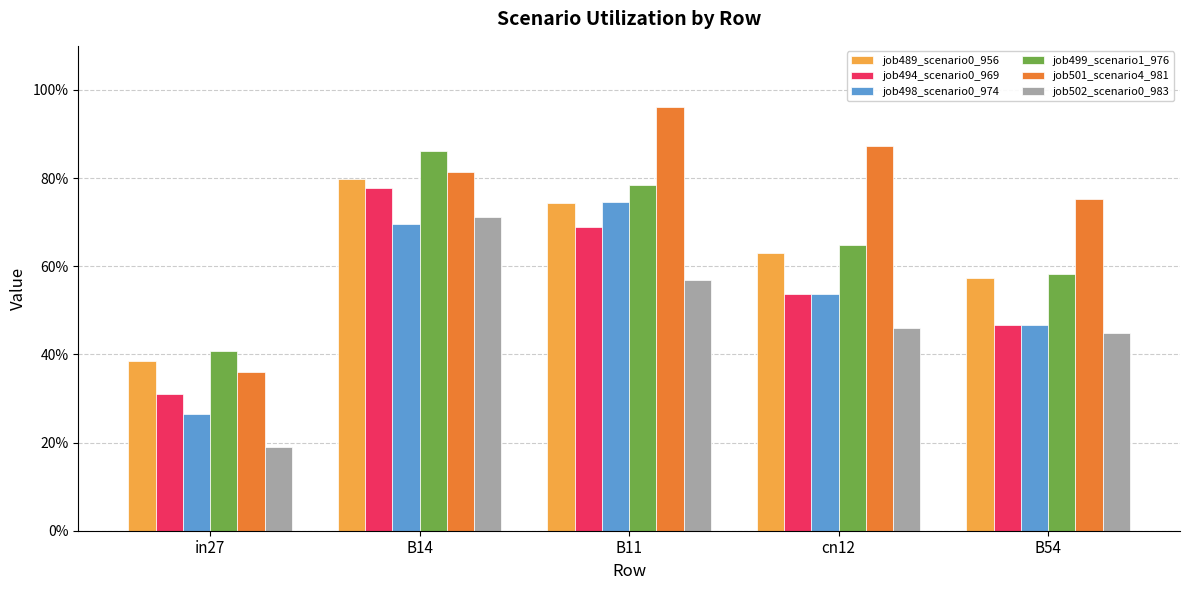

Are the bars grouped side by side (vs. stacked)?

Yes